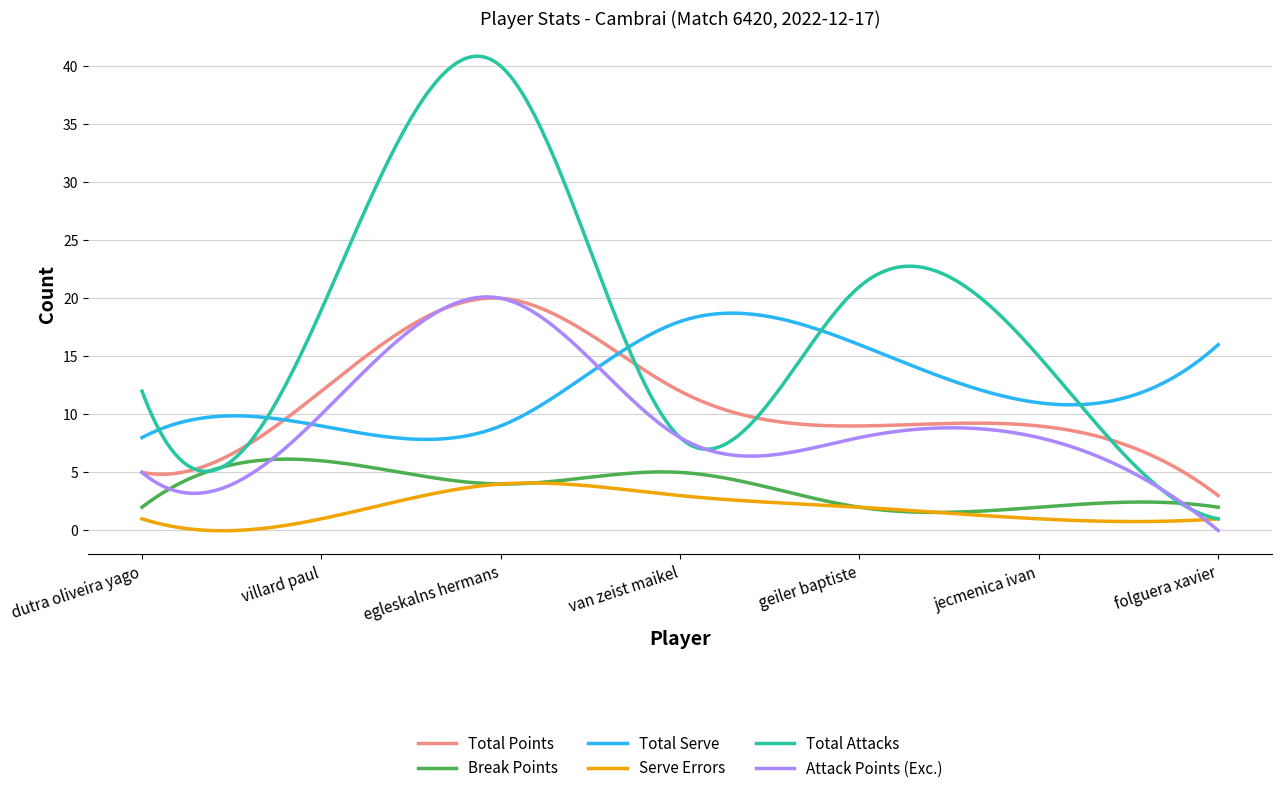

What are all the series names shown in the legend?

Total Points, Break Points, Total Serve, Serve Errors, Total Attacks, Attack Points (Exc.)